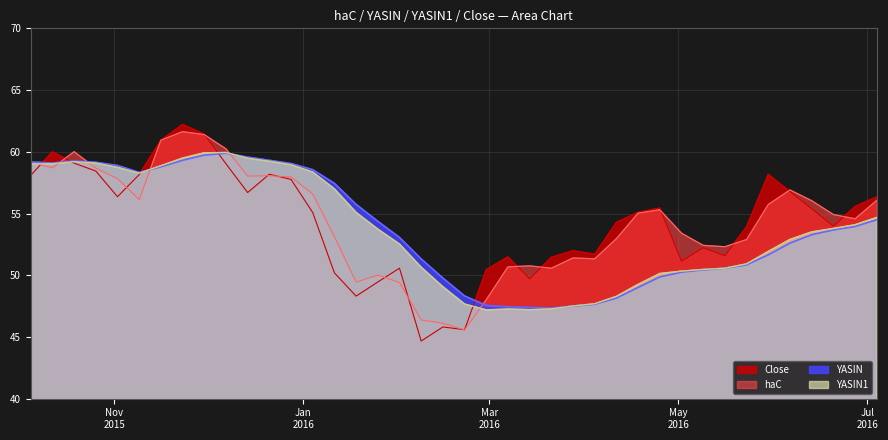

What is the difference between the second highest and second lowest values in the Close series?

15.8